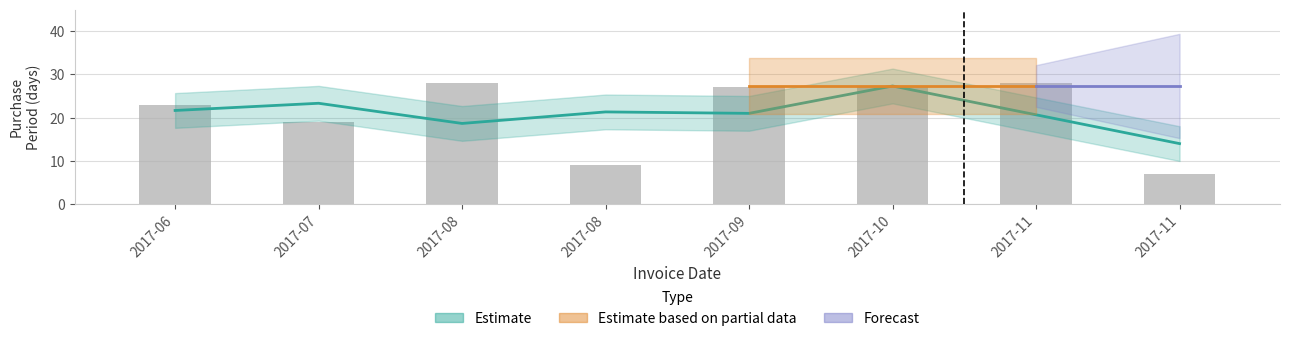

The value at 2017-11 is 14. True or false?

False